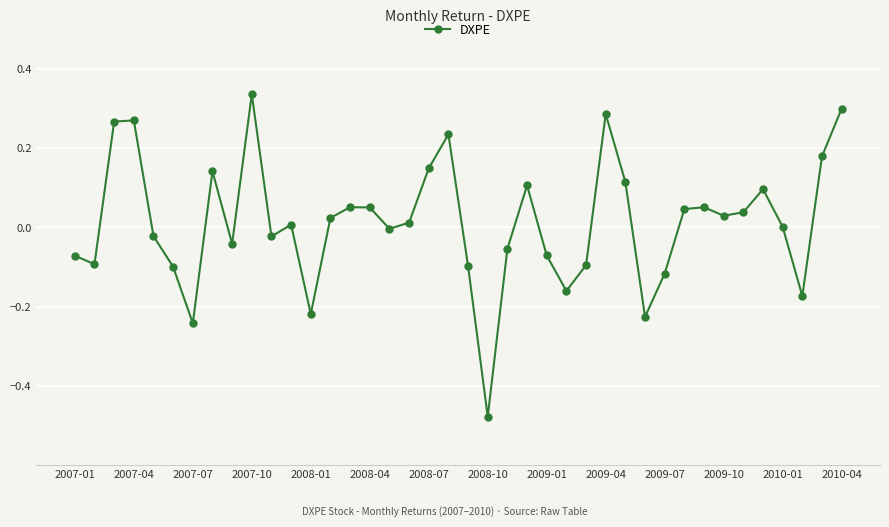

What is the difference between the maximum and minimum values?

0.8